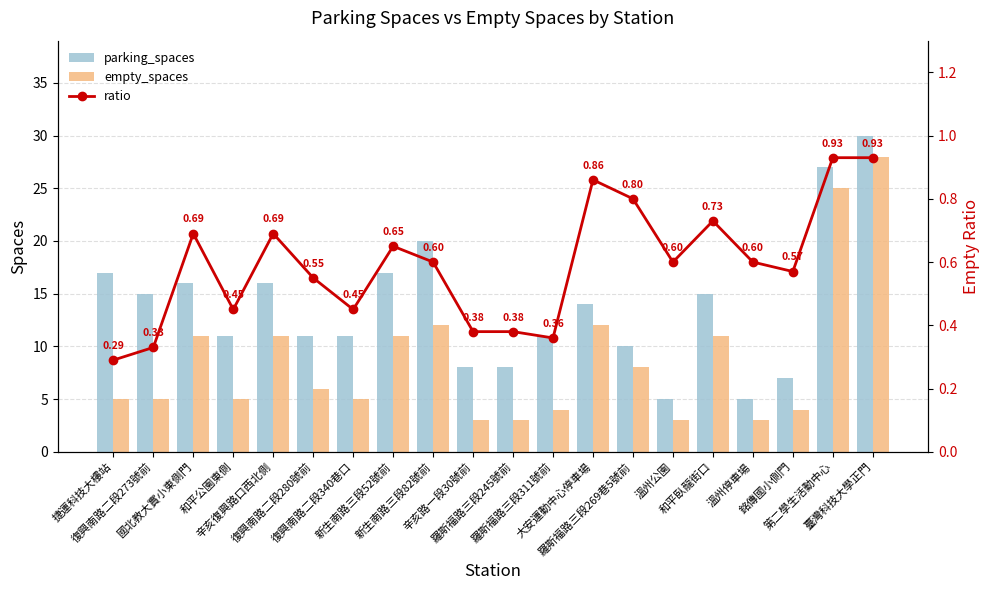

Between 復興南路二段273號前 and 羅斯福路三段269巷5號前, which series saw the biggest shift?

parking_spaces